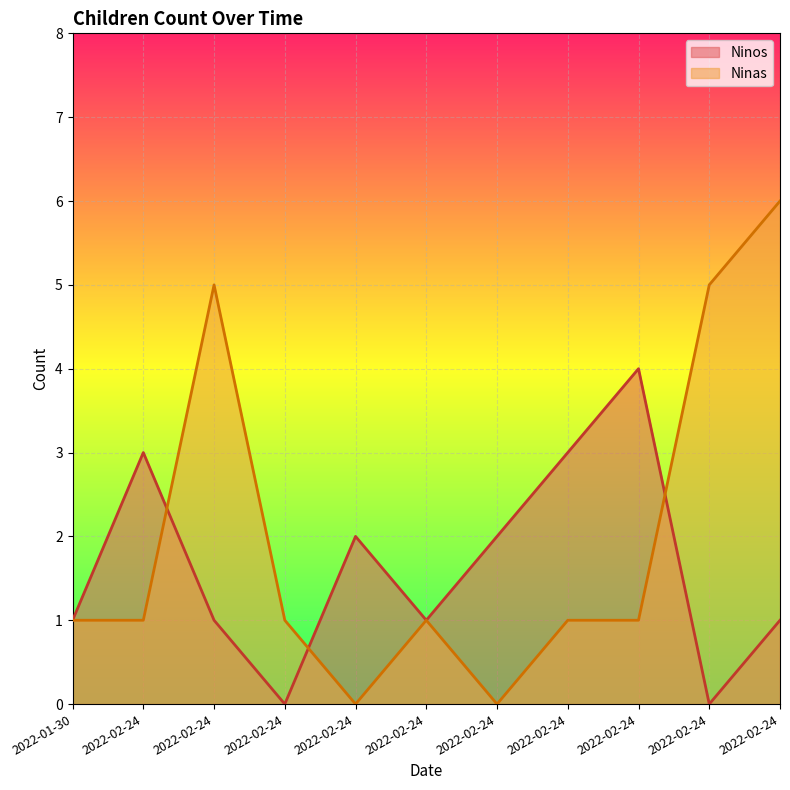

The value of Ninos at 2022-02-24 is 3. True or false?

True